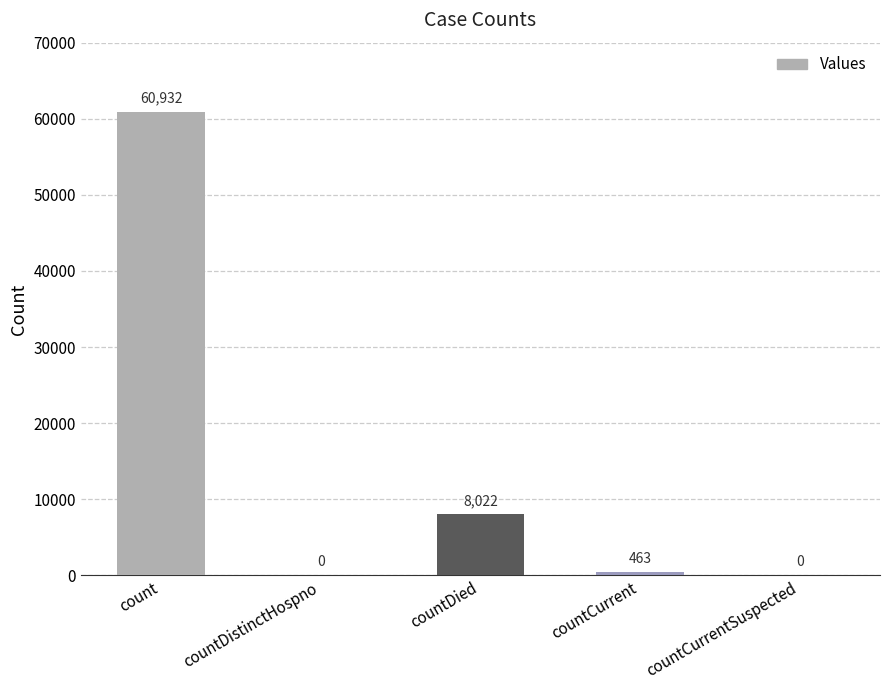

Approximately how many times larger is the value at count compared to countCurrent?

131.6